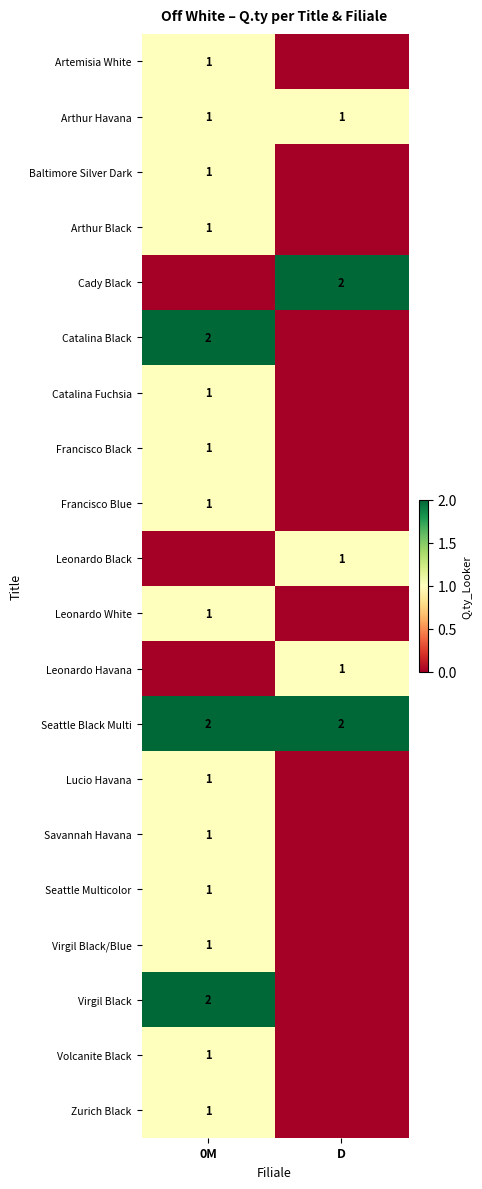

The Arthur Havana series shows 1 at D. True or false?

True